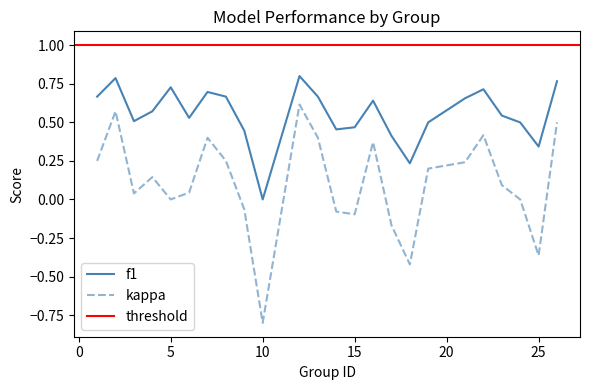

What is the value of the f1 point at the 4th from the left?

0.6